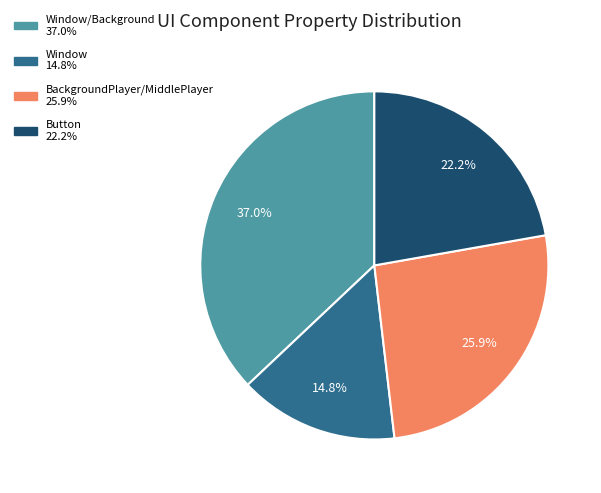

Is there any slice that represents more than half of the pie?

No